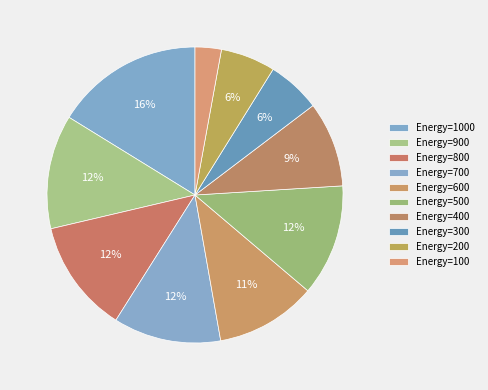

Count the number of slices in the pie.

10